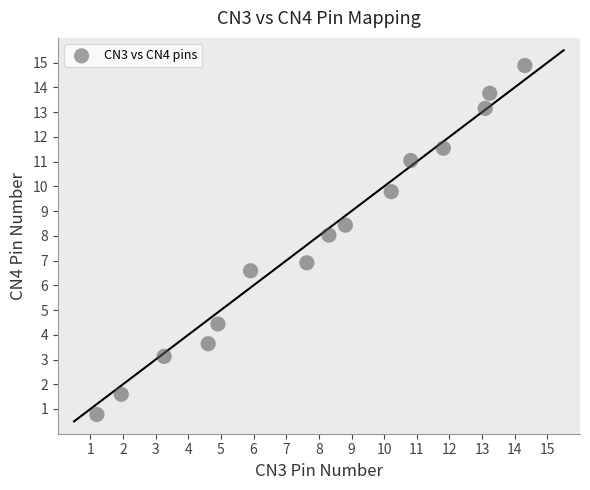

What is the range of X values (max minus min)?

13.1